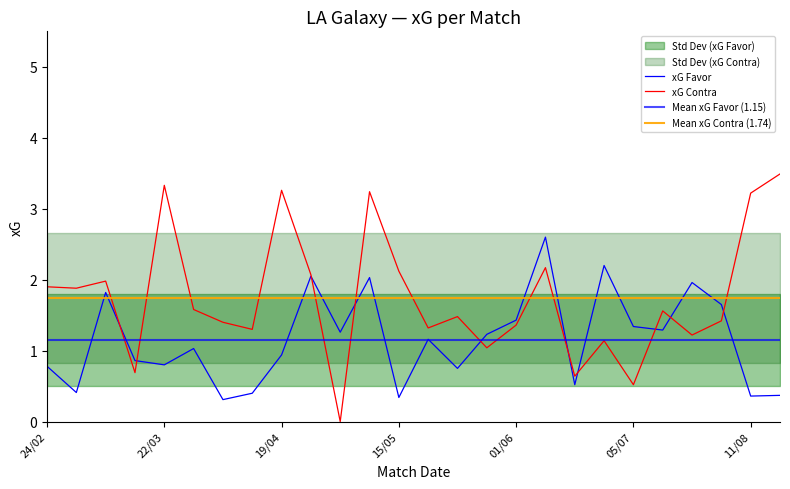

How many categories are shown in the chart?

26